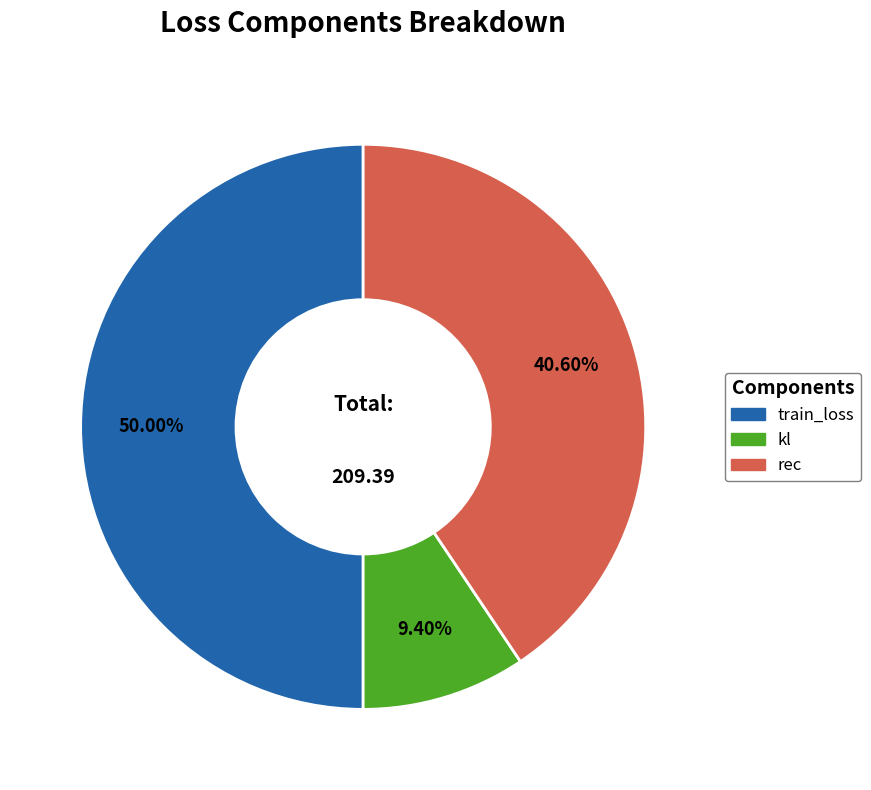

The rec slice represents 54% of the pie. True or false?

False